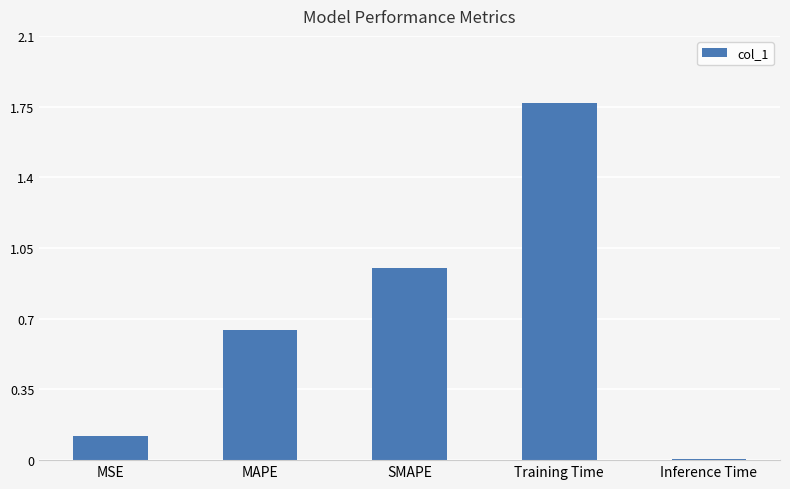

At which category does the chart reach its peak across all series?

Training Time